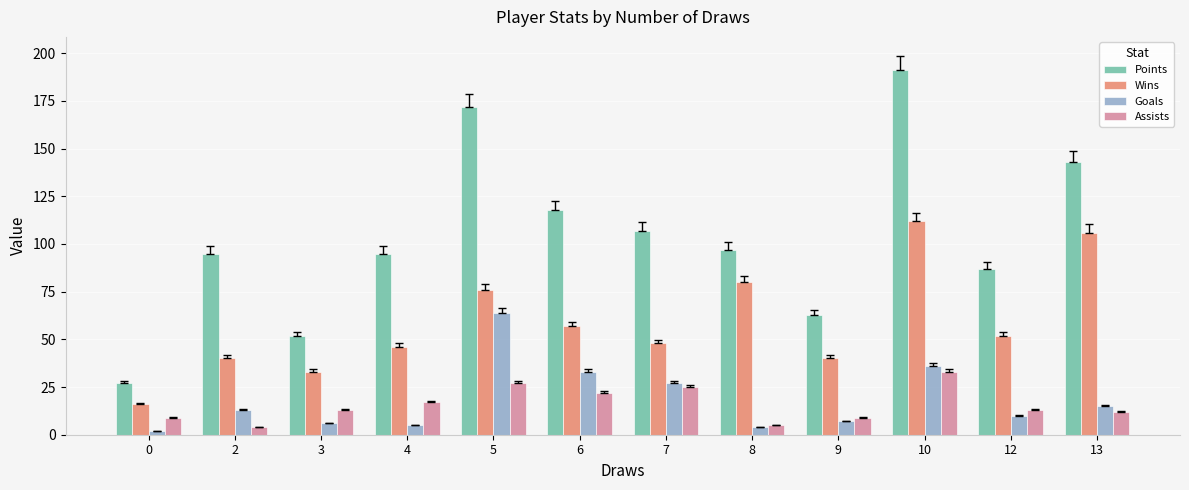

What are all the series names shown in the legend?

Points, Wins, Goals, Assists